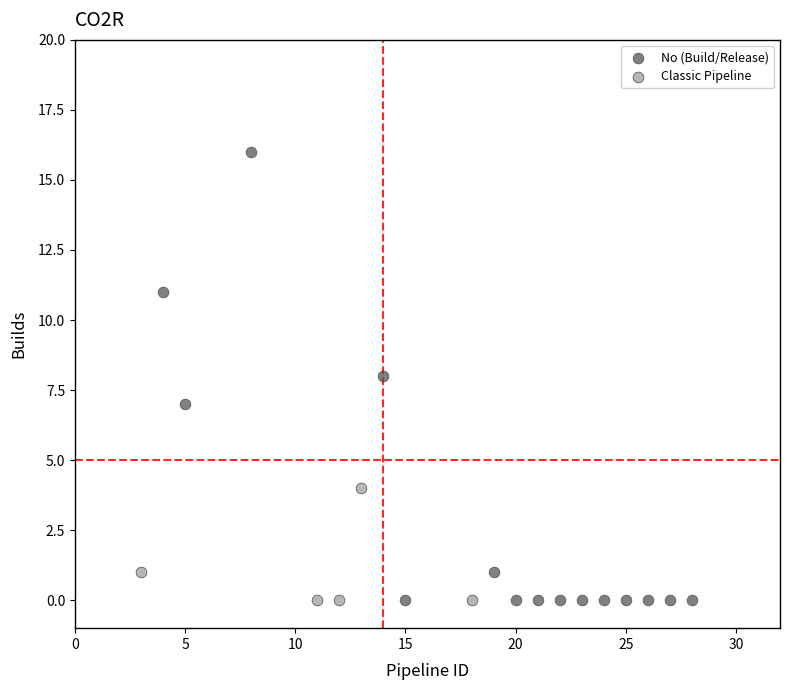

Which series reaches the maximum Y coordinate?

No (Build/Release)